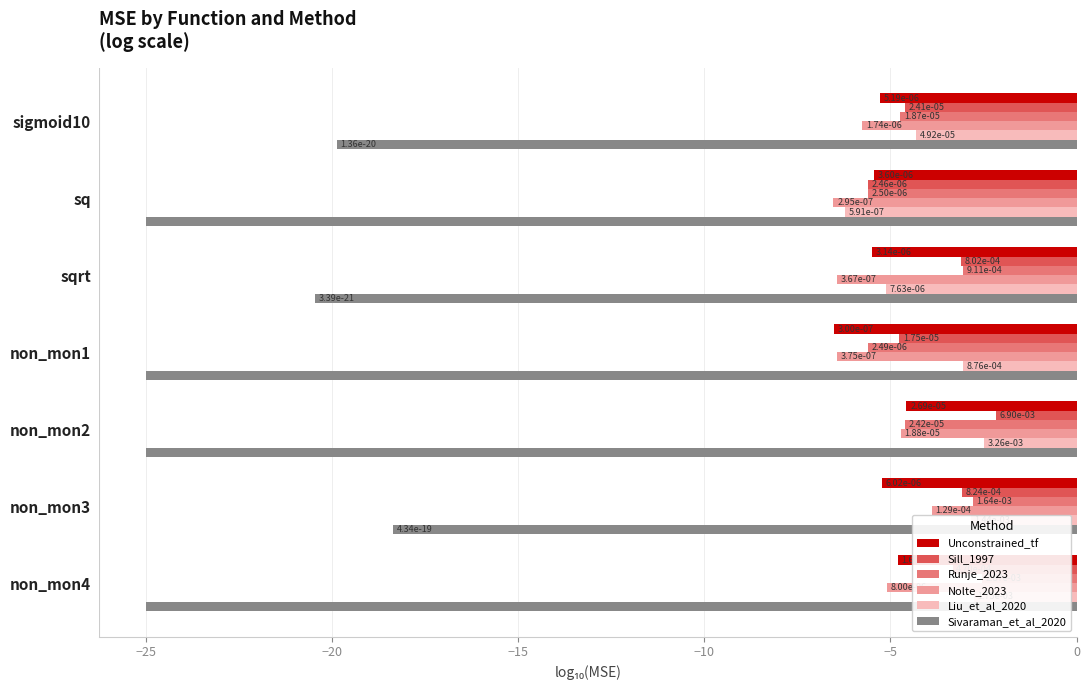

What is the smallest value displayed?

-25.0